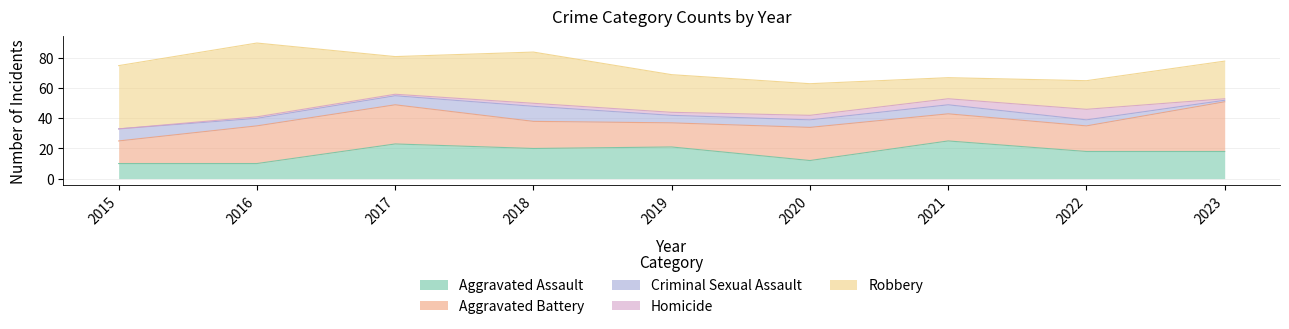

Reading left to right, what are all the values shown in this chart?

Aggravated Assault: 10	10	23	20	21	12	25	18	18
Aggravated Battery: 15	25	26	18	16	22	18	17	33
Criminal Sexual Assault: 8	5	6	10	5	5	6	4	1
Homicide: 0	1	1	2	2	3	4	7	1
Robbery: 42	49	25	34	25	21	14	19	25